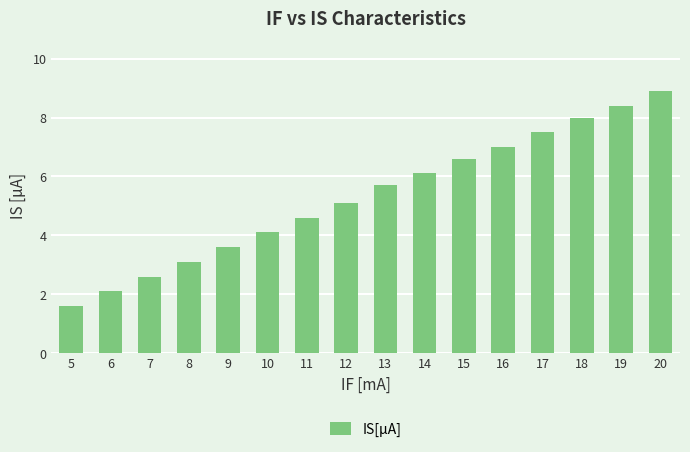

What is the greatest value displayed?

8.9